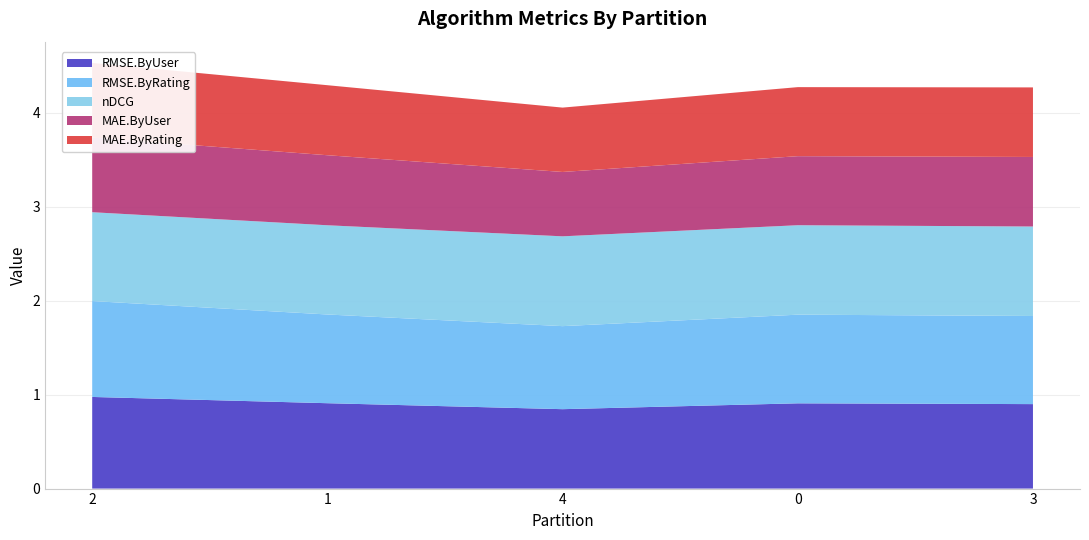

Reading right to left, extract all data points from this chart.

RMSE.ByUser: 3=0.9	0=0.9	4=0.8	1=0.9	2=1.0
RMSE.ByRating: 3=0.9	0=0.9	4=0.9	1=0.9	2=1.0
nDCG: 3=1.0	0=1.0	4=1.0	1=0.9	2=0.9
MAE.ByUser: 3=0.7	0=0.7	4=0.7	1=0.7	2=0.8
MAE.ByRating: 3=0.7	0=0.7	4=0.7	1=0.7	2=0.8